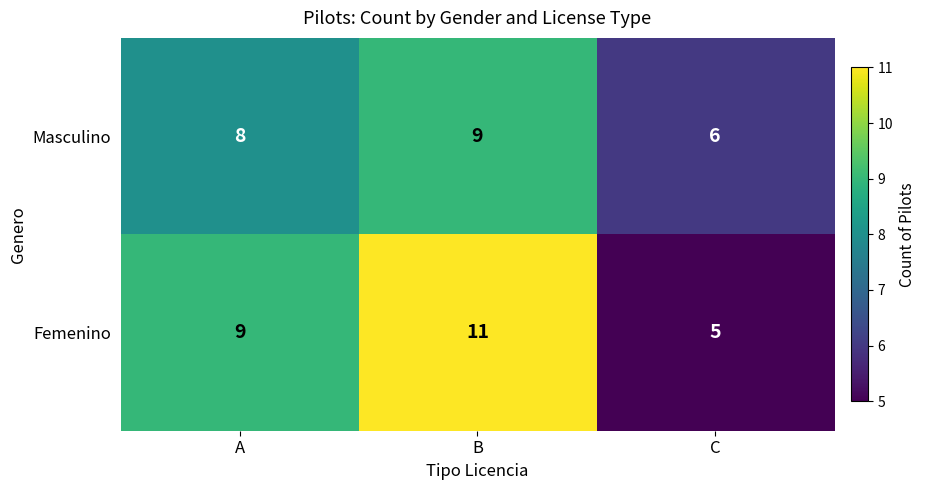

Reading left to right, extract all data points from this chart.

Masculino: 8	9	6
Femenino: 9	11	5